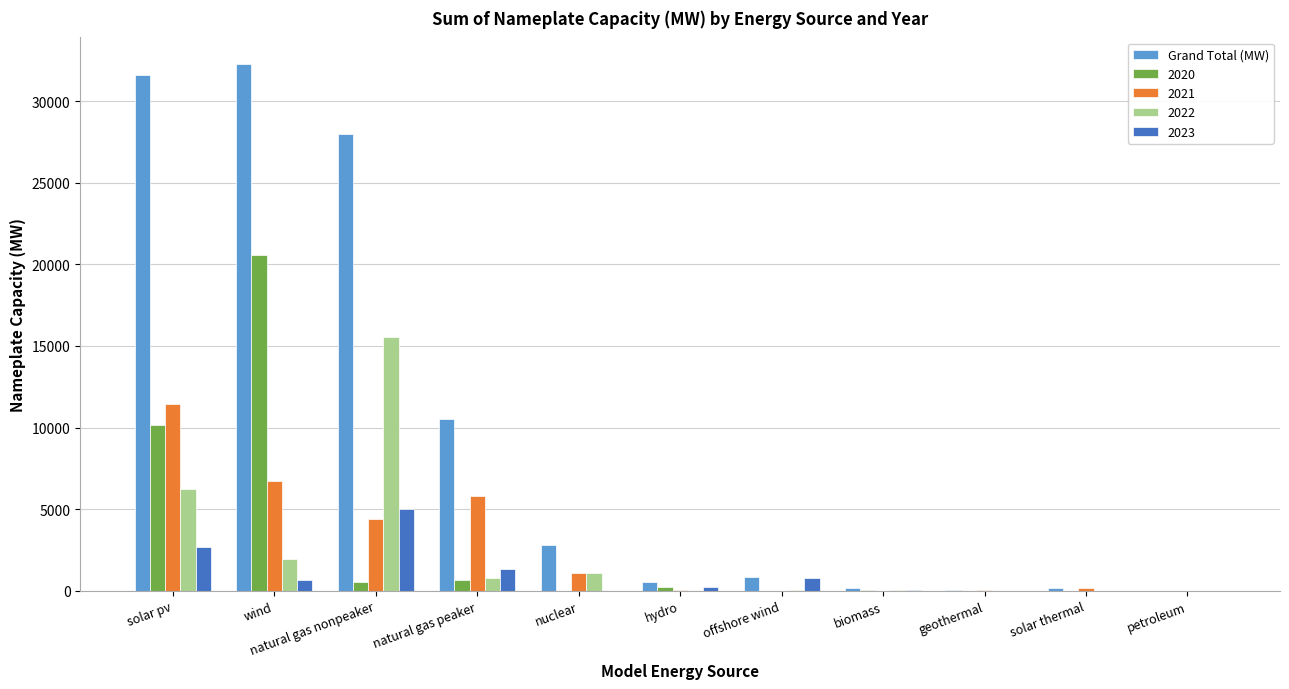

Which category has the highest value in the 2023 series?

natural gas nonpeaker